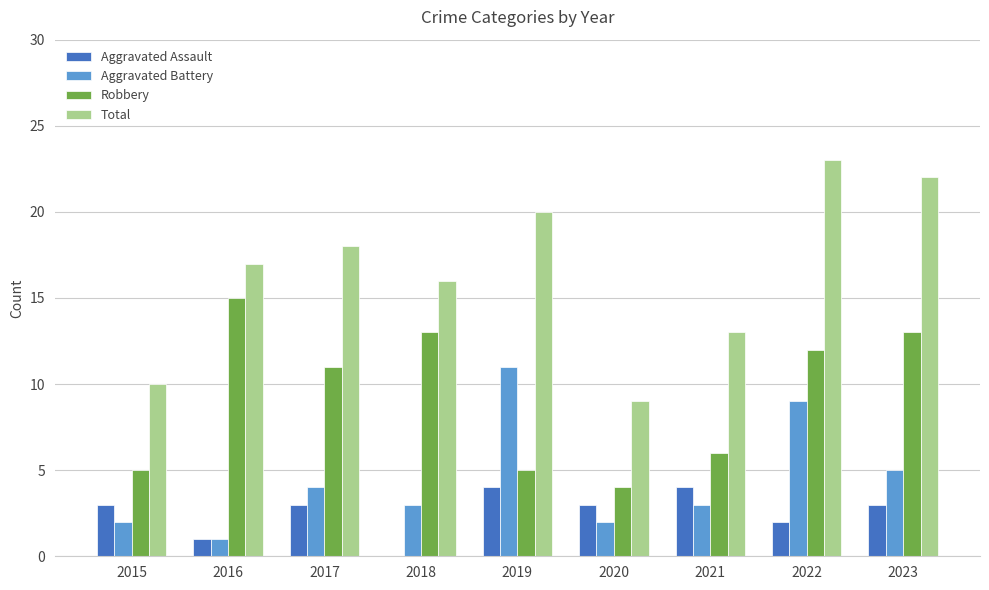

Which series has the widest spread of values?

Total